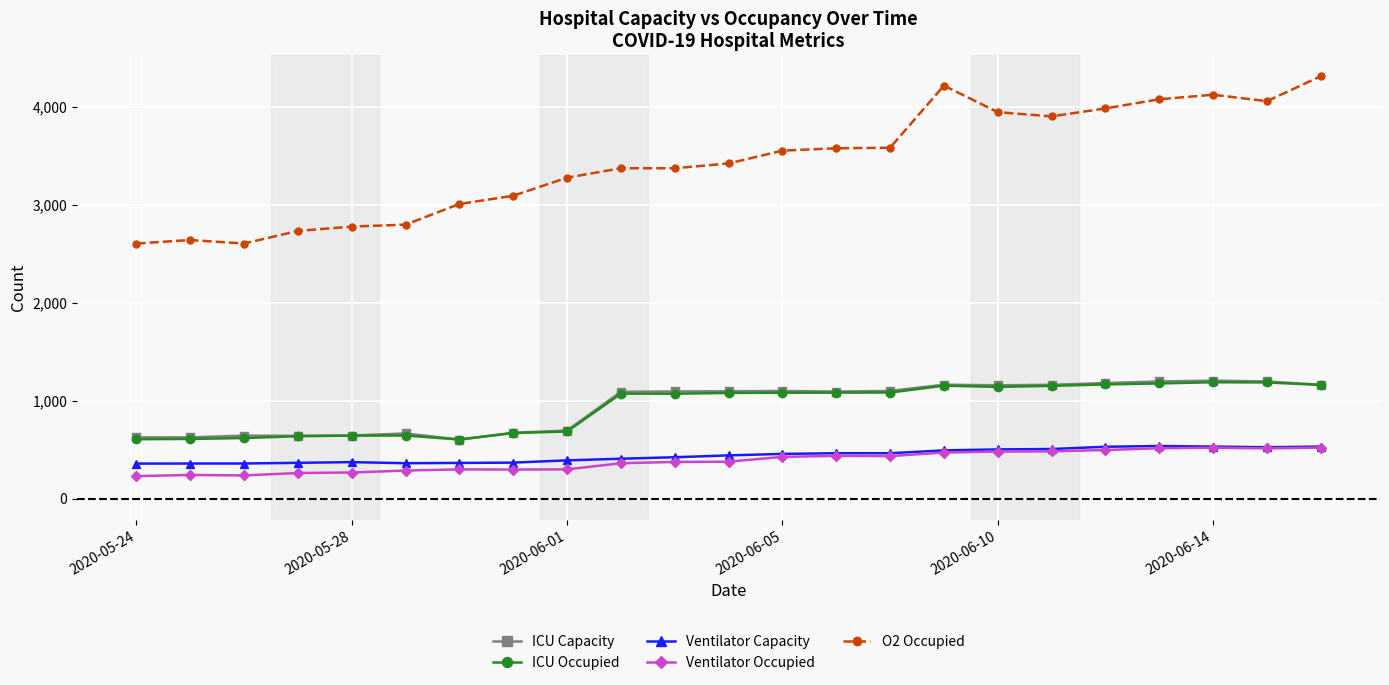

What is the value of the O2 Occupied point at the 7th from the left?

3010